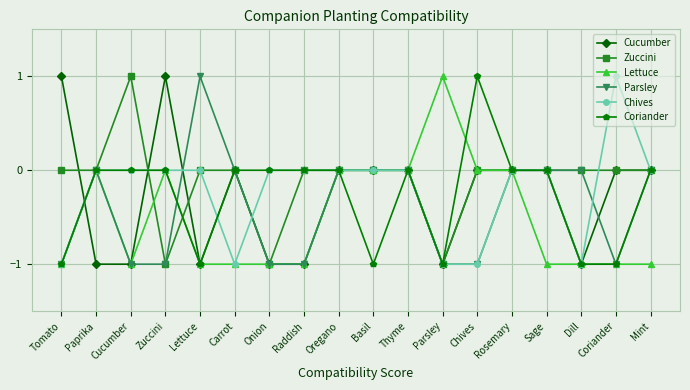

The value of Coriander at Carrot is 0. True or false?

True